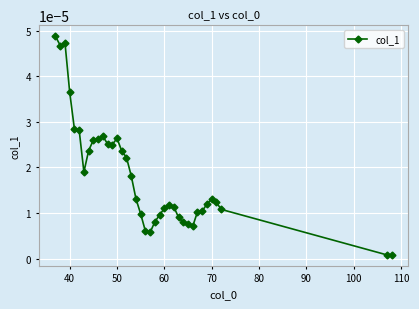

True or false: the data has more than 2 interior local peaks.

True